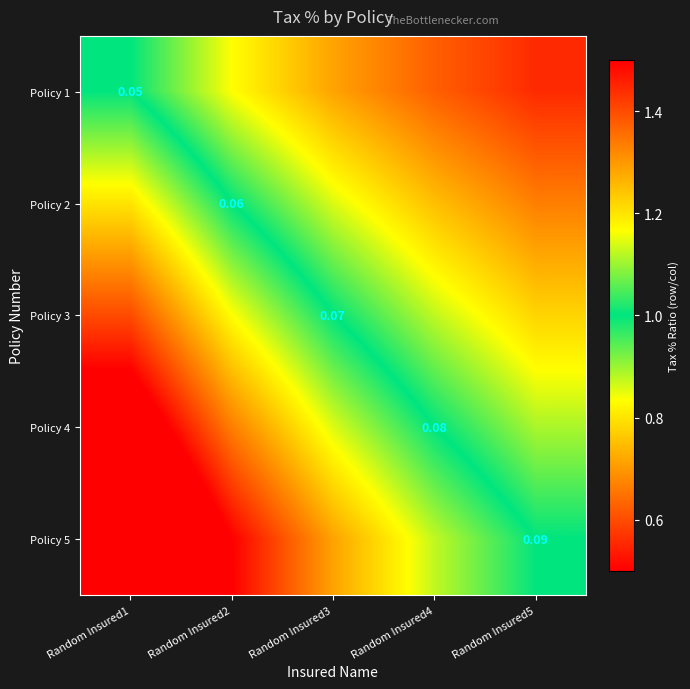

List the series in order of their overall mean, lowest first.

Policy 1, Policy 2, Policy 3, Policy 4, Policy 5